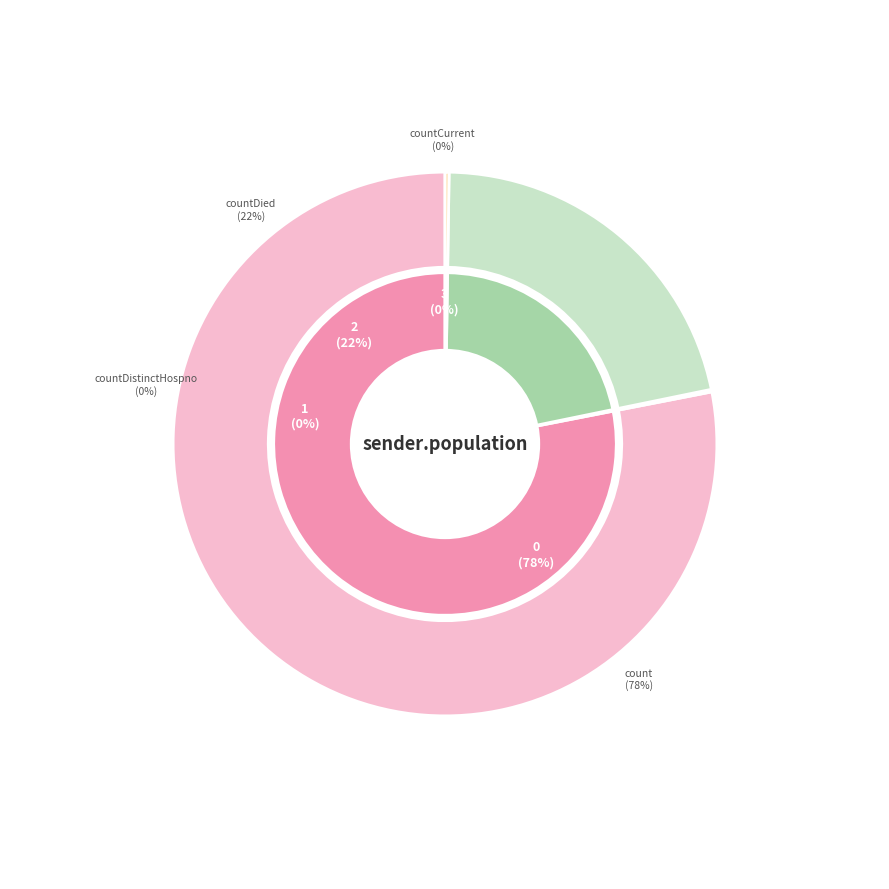

How many segments does this pie chart have?

4